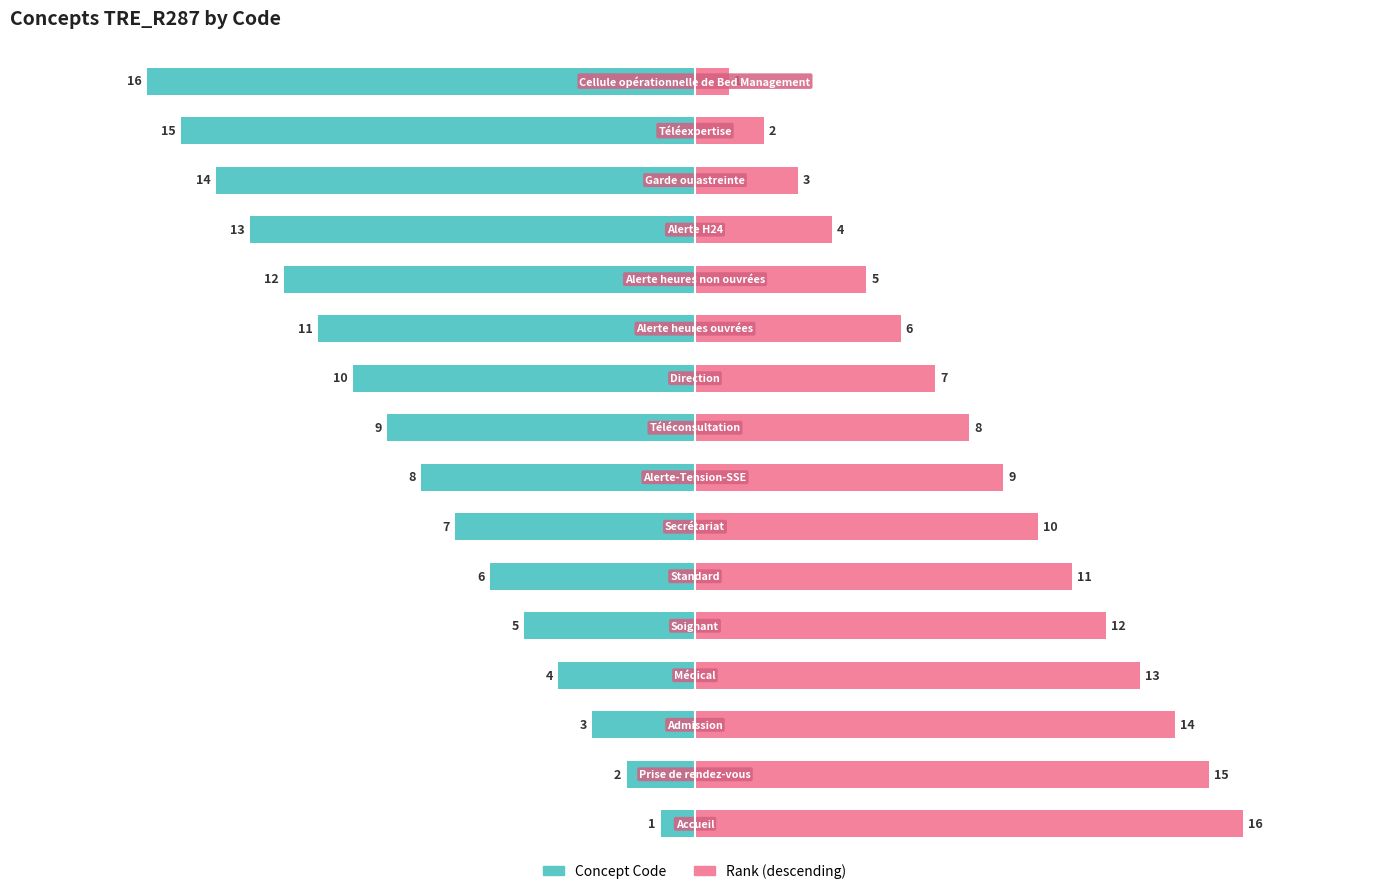

How many distinct data groups are displayed?

2